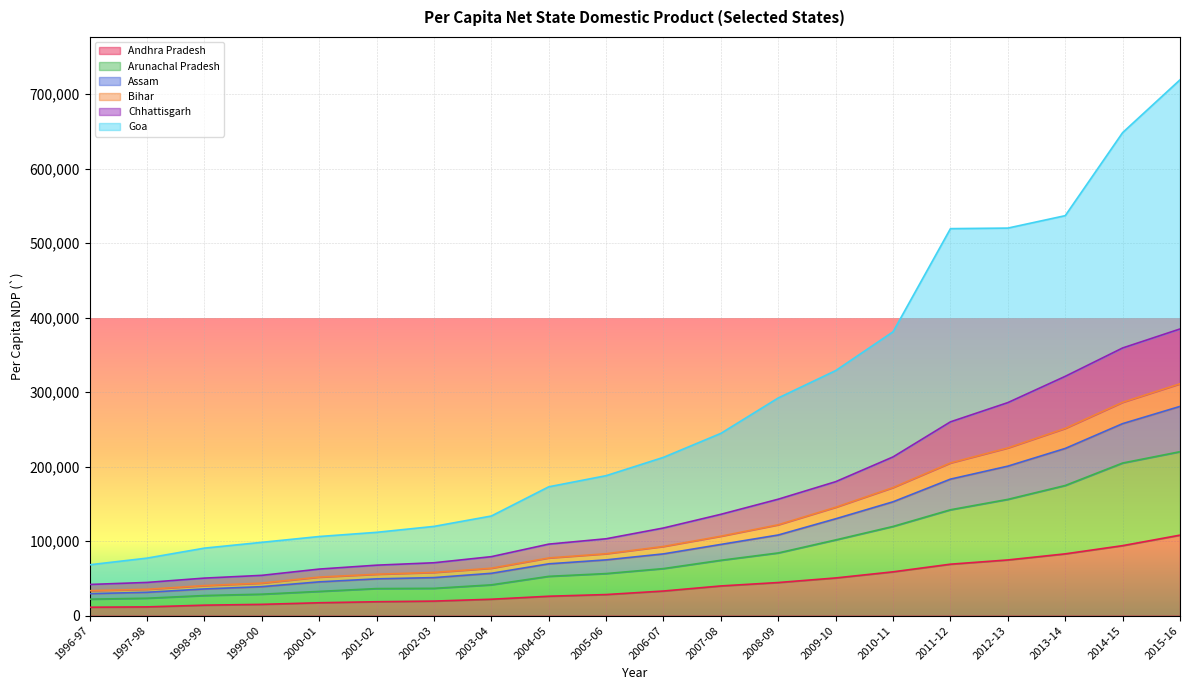

True or false: Arunachal Pradesh has more than 2 points higher than both neighbors.

False